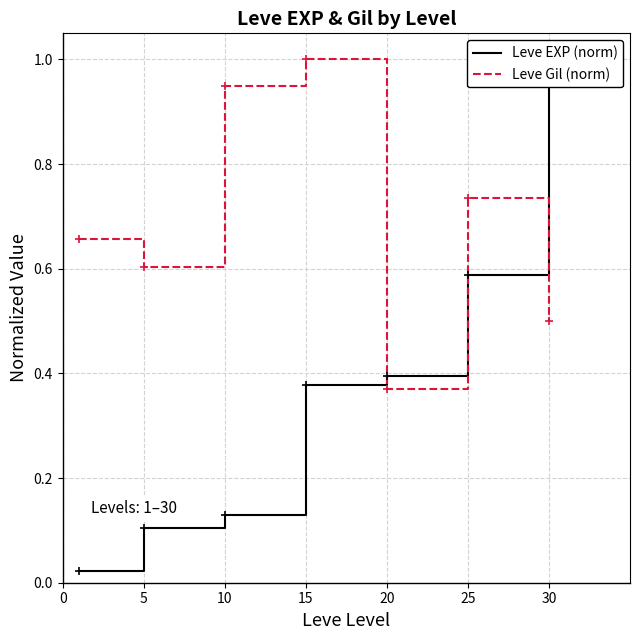

What is the sum of the Leve Gil (norm) values at 30 and 5?

1.1